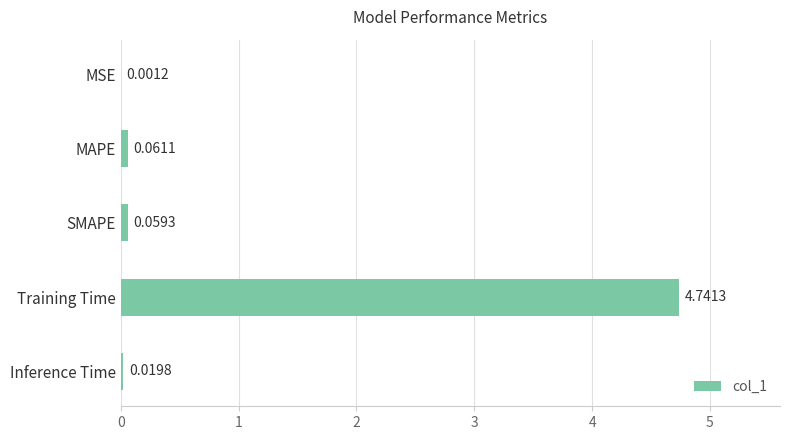

Which has a higher value, SMAPE or Inference Time?

SMAPE